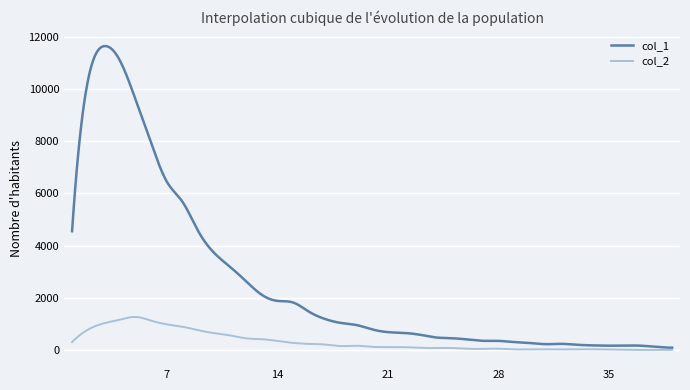

List the series in order of their overall mean, highest first.

col_1, col_2